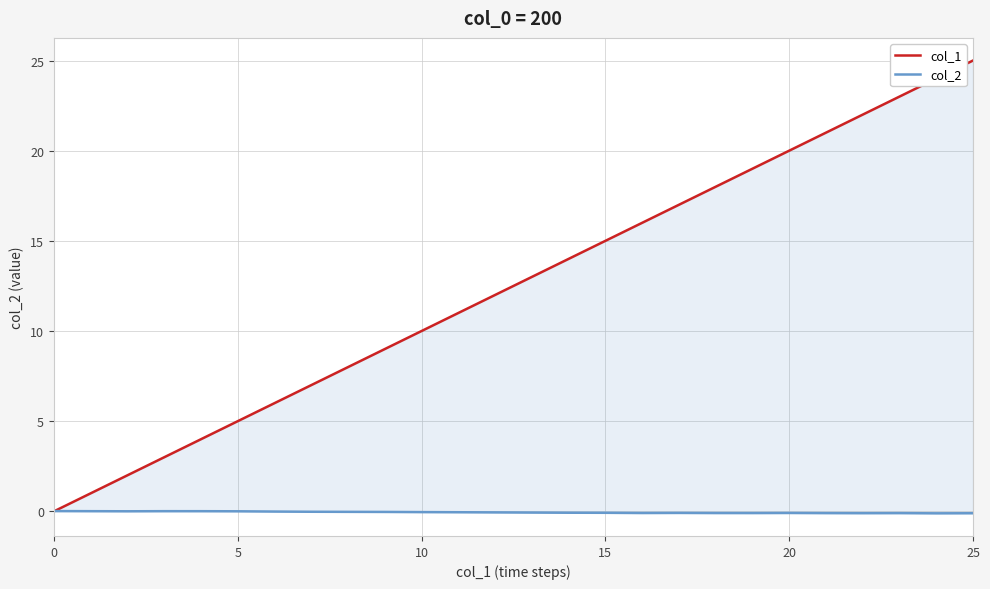

What is the minimum value shown in the chart?

-0.1